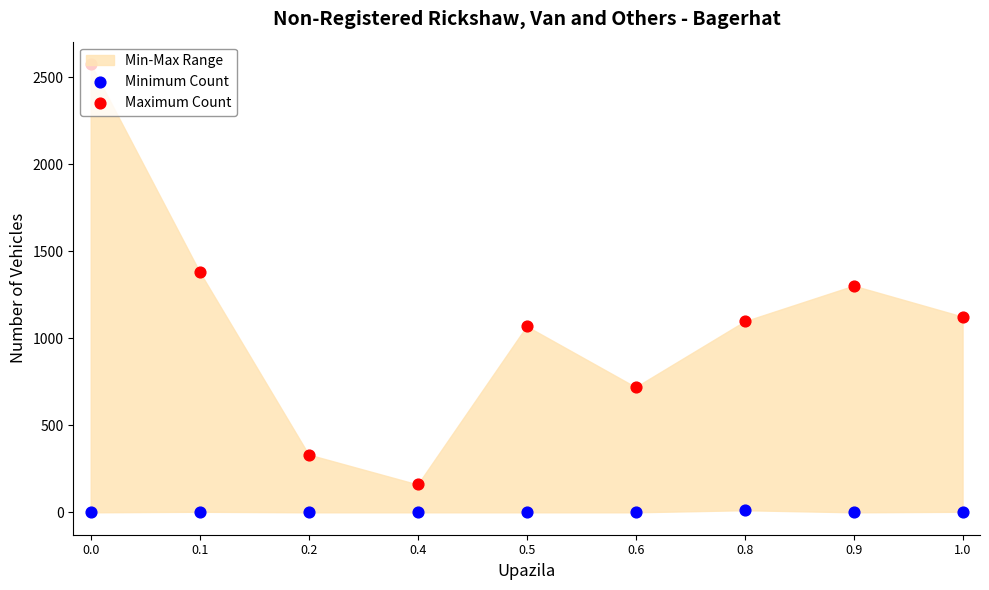

Which series reaches the maximum Y coordinate?

Maximum Count